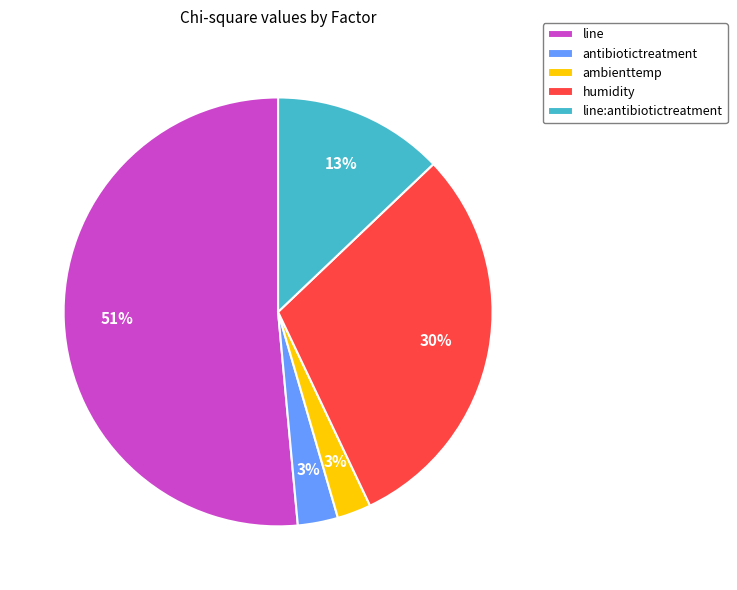

How many segments does this pie chart have?

5